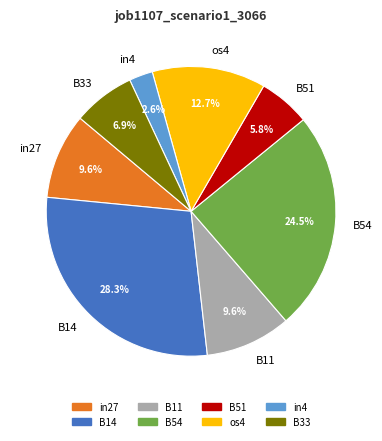

Does os4 represent more than half of the total?

No